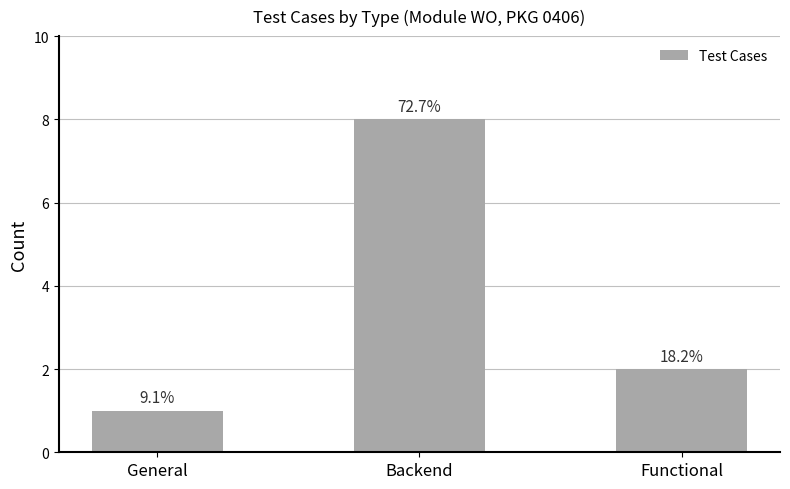

What is the sum of the values at General and Backend?

9